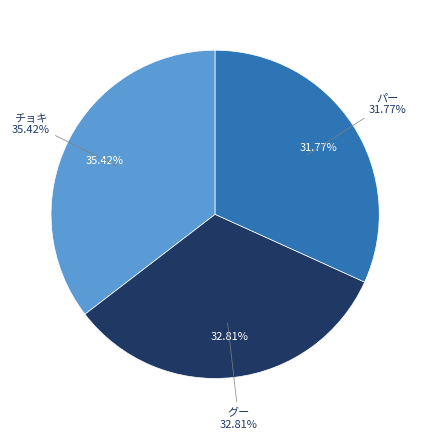

Is it true that グー is 33% of the pie?

True